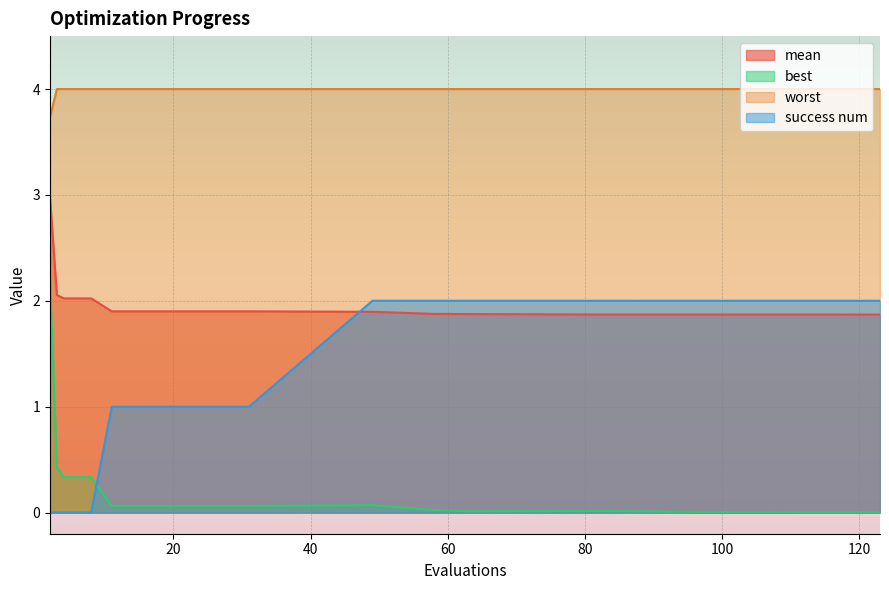

Does the chart display data point markers on the line(s)?

No